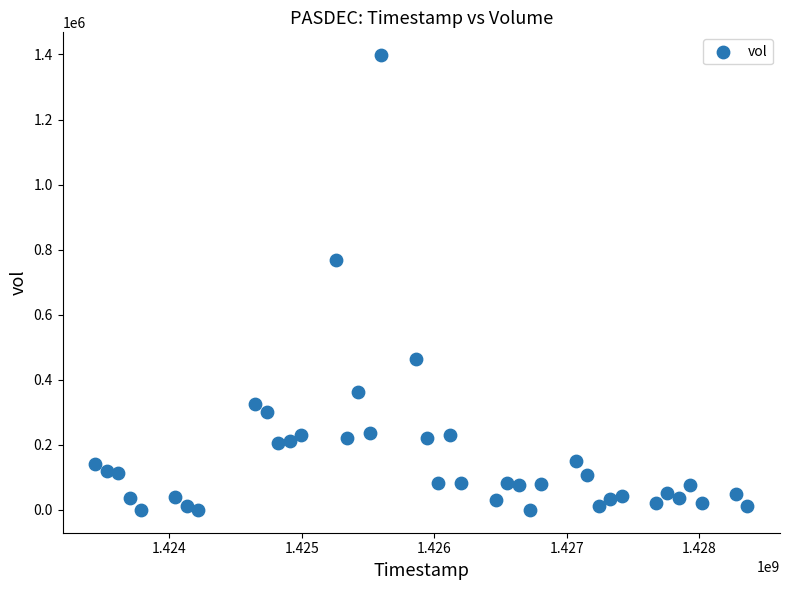

What is the range of X values (max minus min)?

4924800